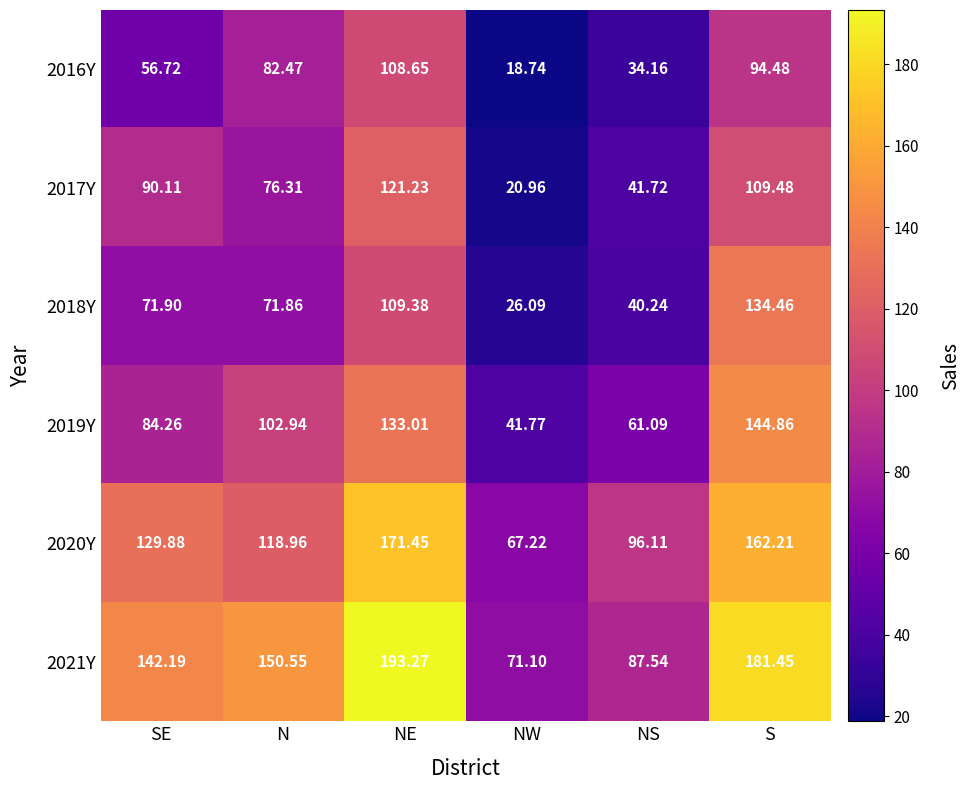

Count the number of data series in this chart.

6